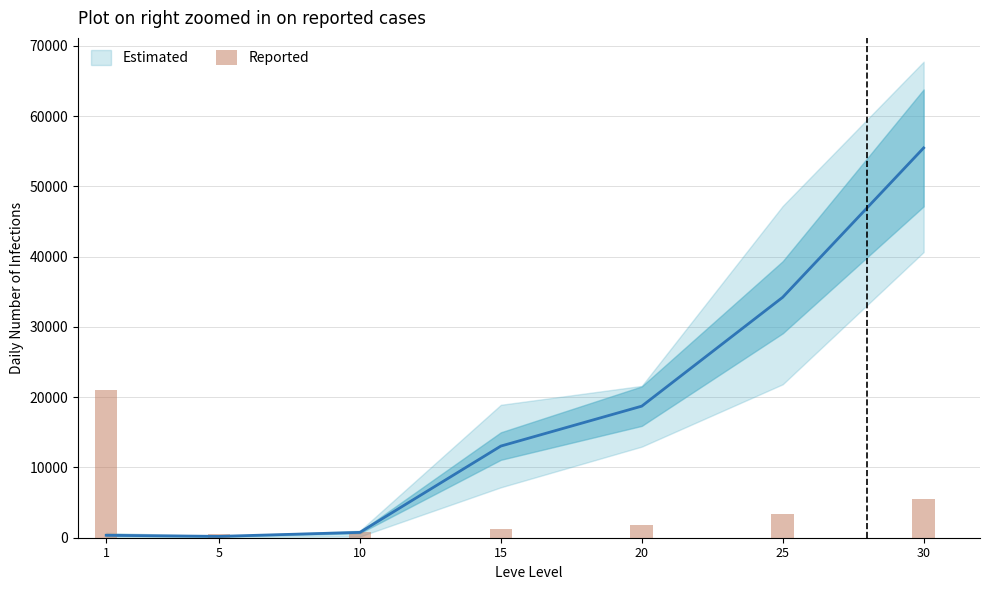

Rank the categories by value from highest to lowest.

1, 30, 25, 20, 15, 10, 5